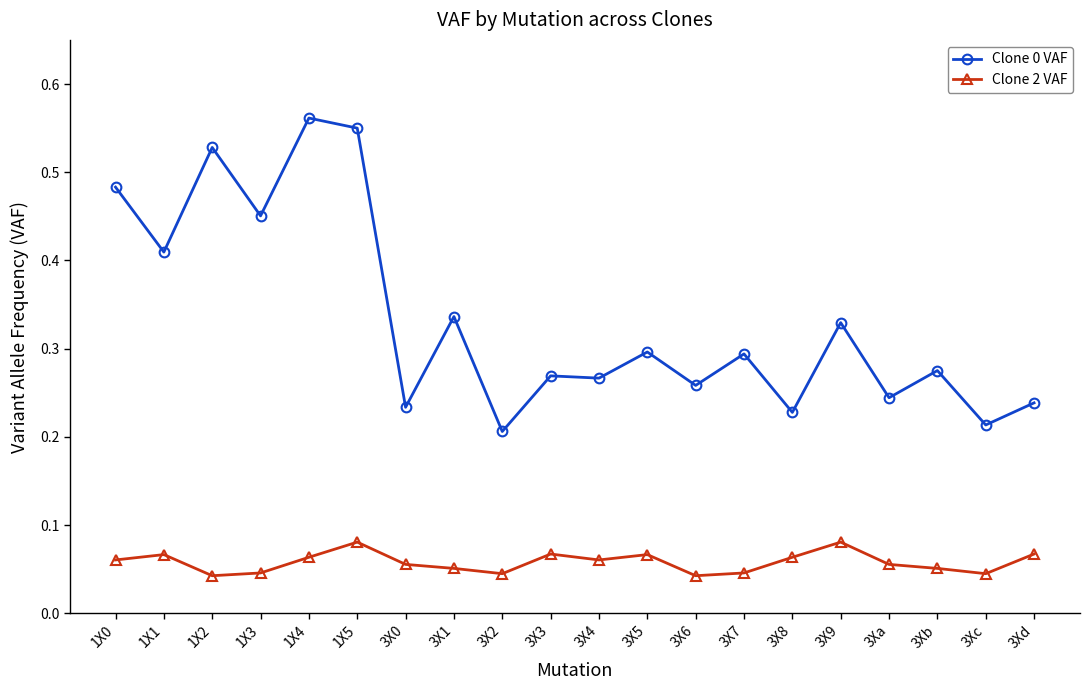

True or false: Clone 0 VAF has a value of 0.3 at 3X6.

True